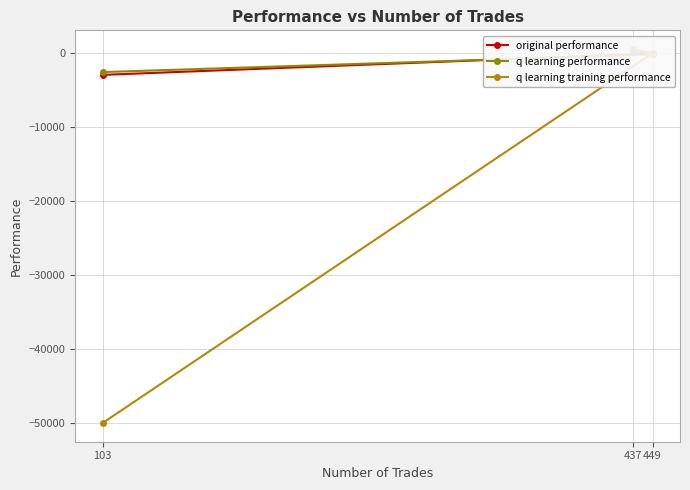

What are all the series names shown in the legend?

original performance, q learning performance, q learning training performance